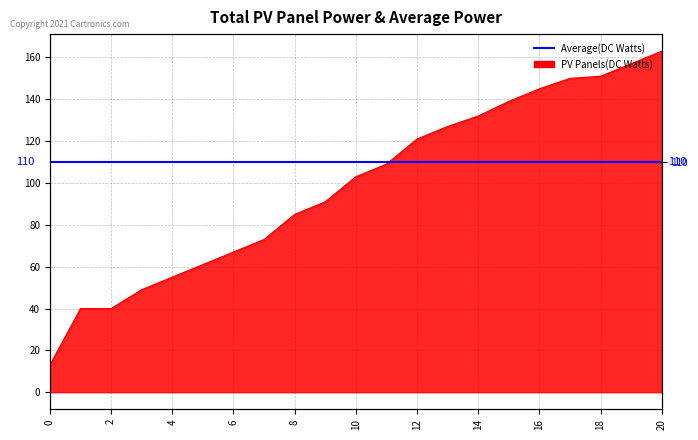

What is the ratio of the value at 7 to the value at 5?

1.2